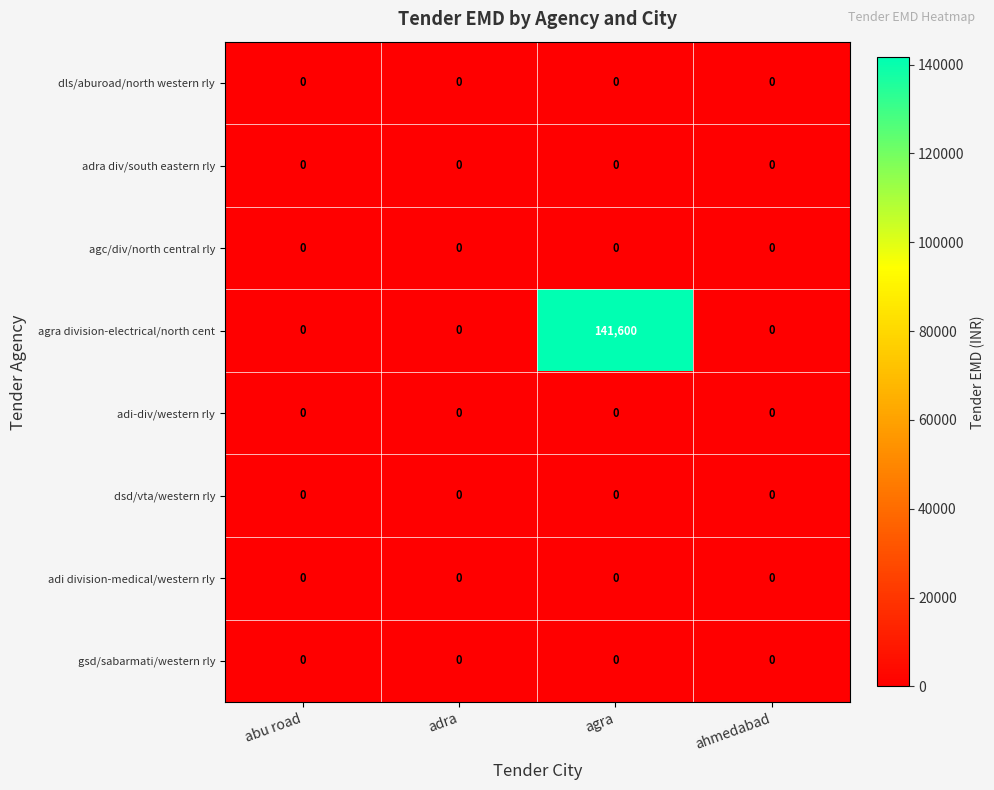

At which category is the sum across all series the highest?

agra